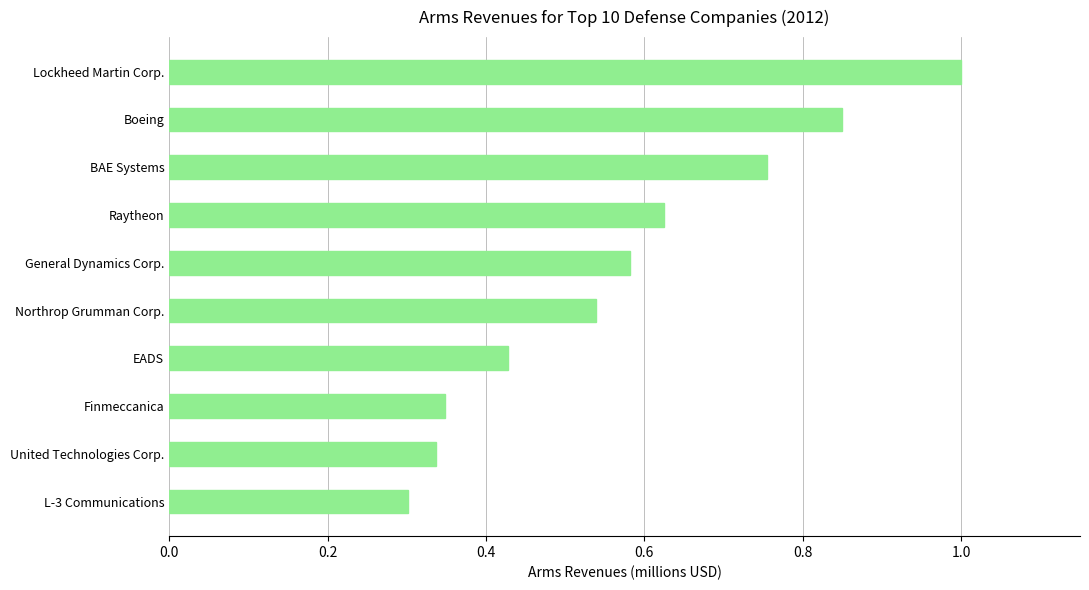

True or false: the data shows 0.5 at Lockheed Martin Corp..

False